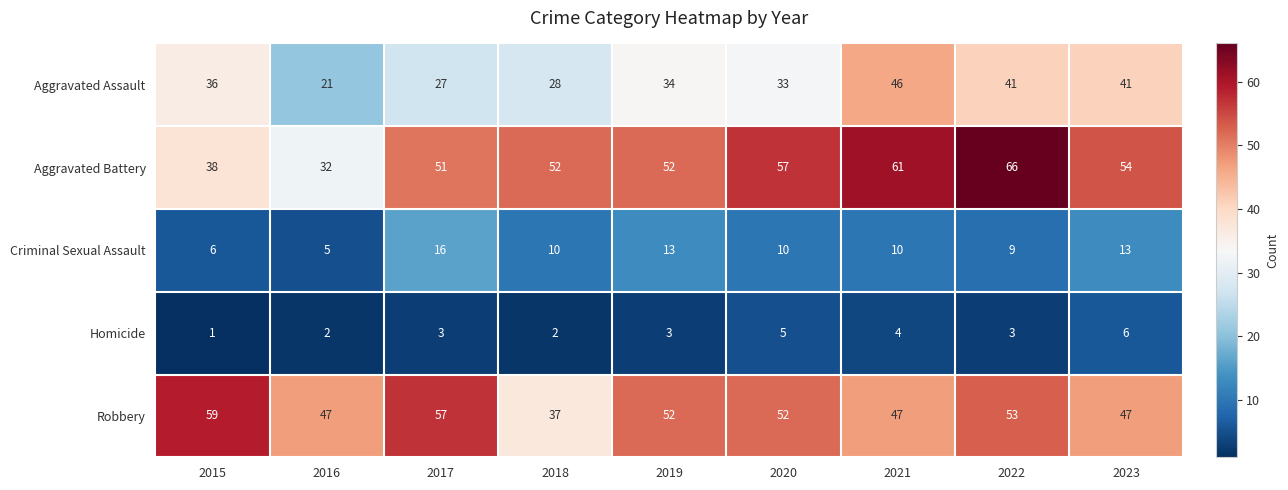

Count the number of data series in this chart.

5